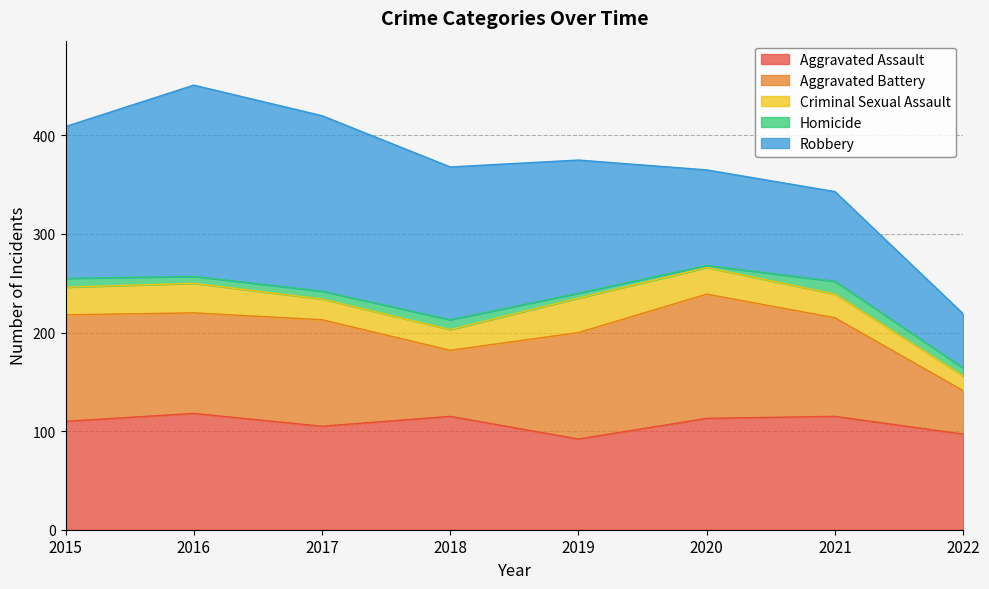

At which label does Criminal Sexual Assault reach its peak?

2019